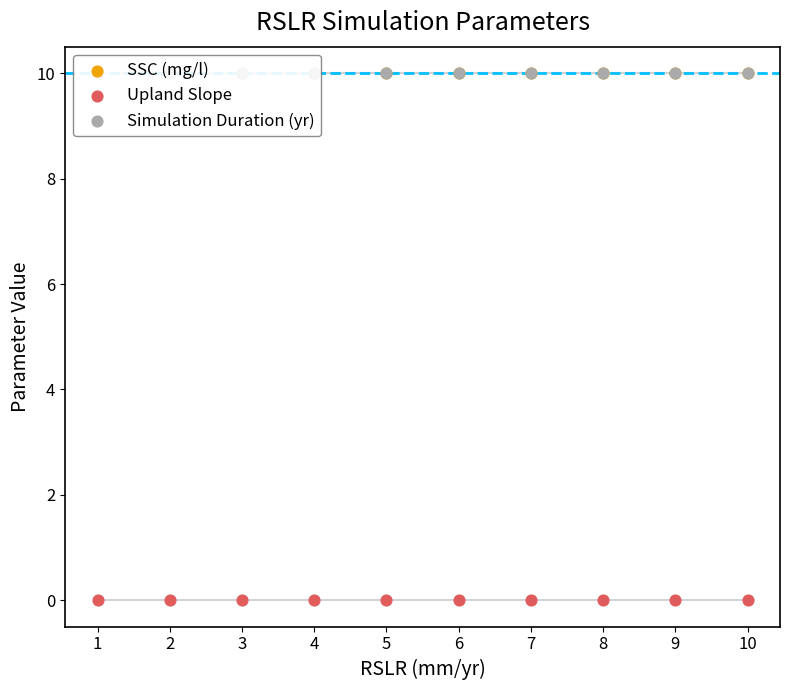

At how many categories does at least one series exceed 9?

10